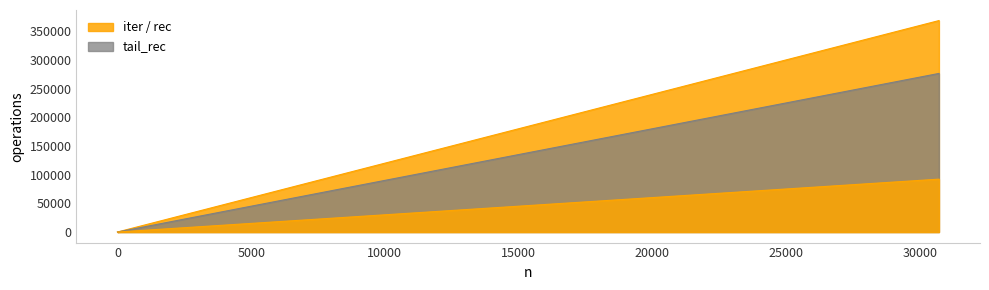

What is the difference between the highest and lowest values at 40?

364